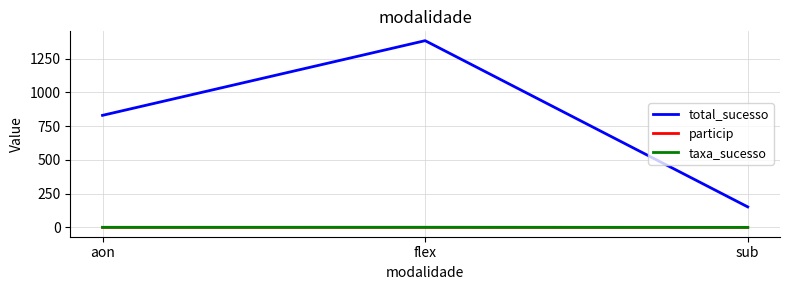

How many lines are shown in the chart?

3